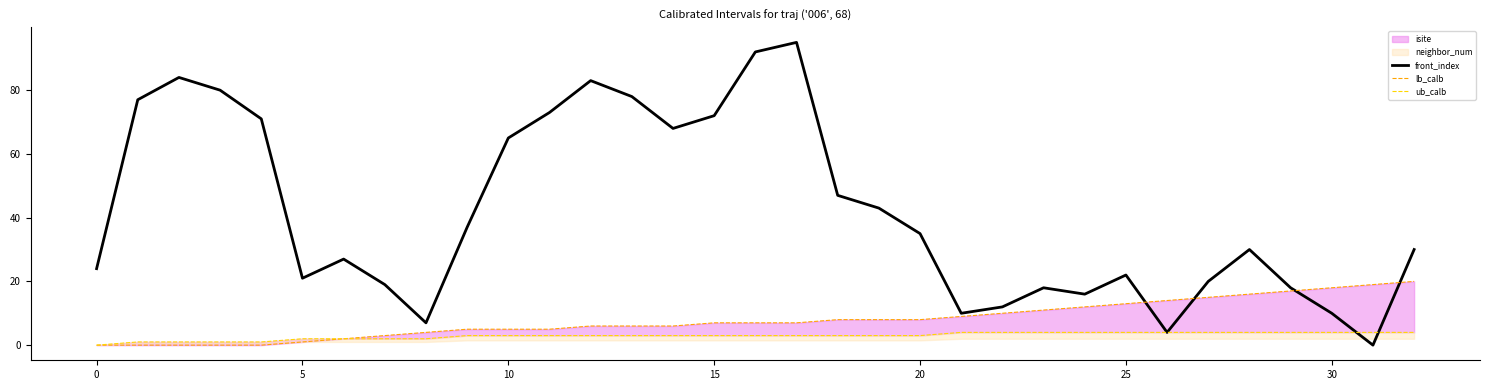

Reading left to right, what are all the values shown in this chart?

front_index: 24	77	84	80	71	21	27	19	7	37	65	73	83	78	68	72	92	95	47	43	35	10	12	18	16	22	4	20	30	18	10	0	30
lb_calb: 0	0	0	0	0	1	2	3	4	5	5	5	6	6	6	7	7	7	8	8	8	9	10	11	12	13	14	15	16	17	18	19	20
ub_calb: 0	1	1	1	1	2	2	2	2	3	3	3	3	3	3	3	3	3	3	3	3	4	4	4	4	4	4	4	4	4	4	4	4